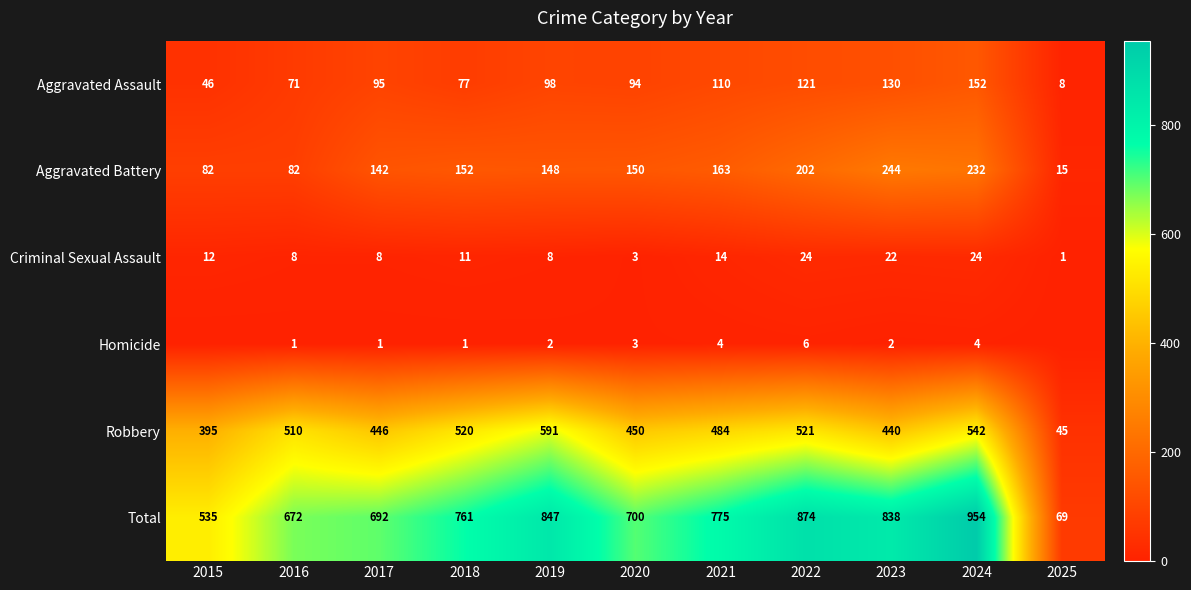

The value of Aggravated Battery at 2018 is 152. True or false?

True